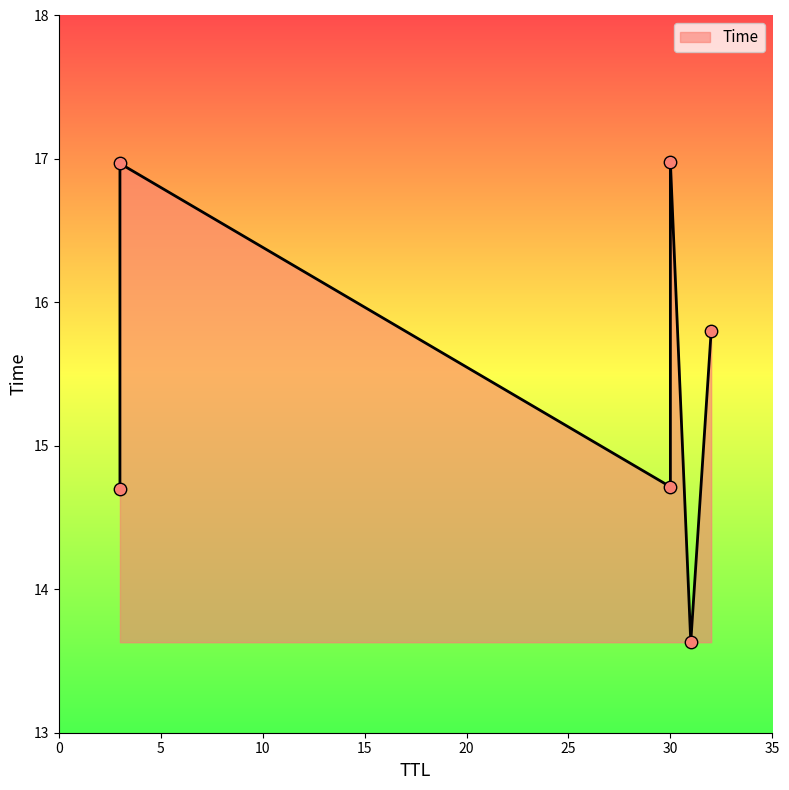

Which has a higher value, 30 or 3?

3